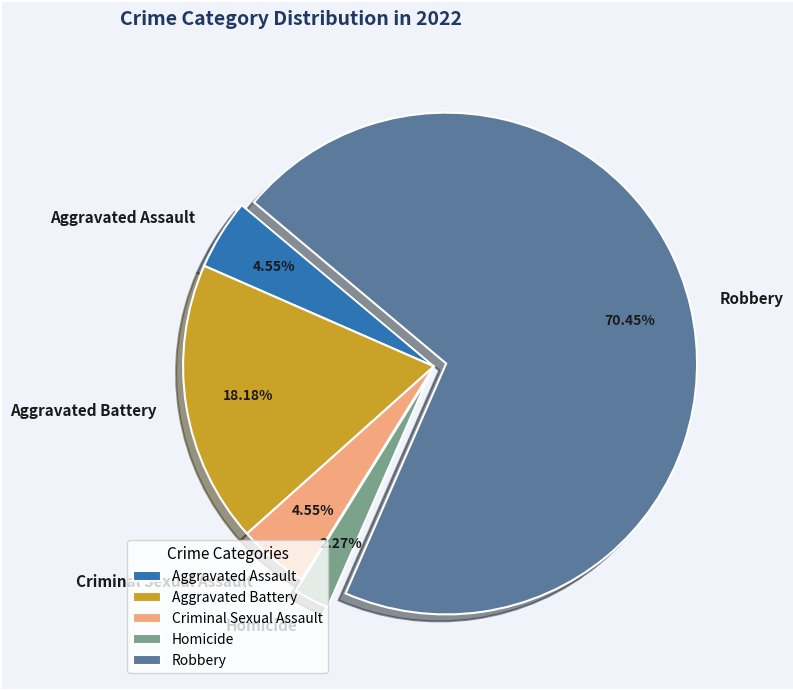

What percentage is the Criminal Sexual Assault slice, to the nearest percent?

5%